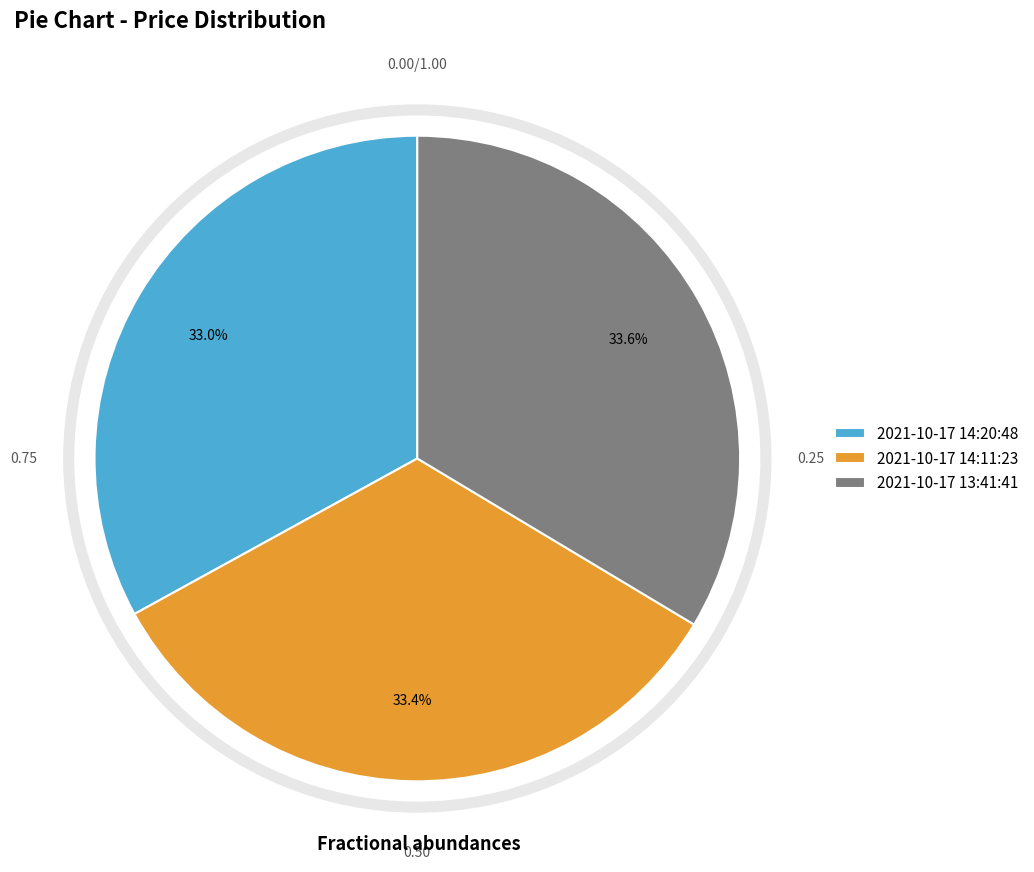

Combined, do 2021-10-17 14:20:48 and 2021-10-17 13:41:41 account for over 50%?

Yes